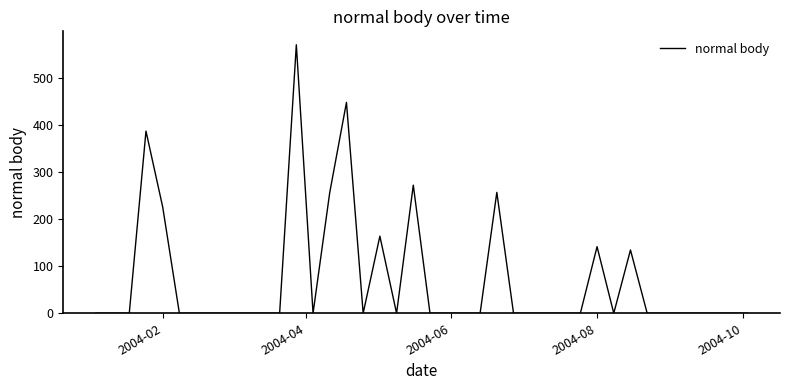

What is the maximum value shown in the chart?

570.0